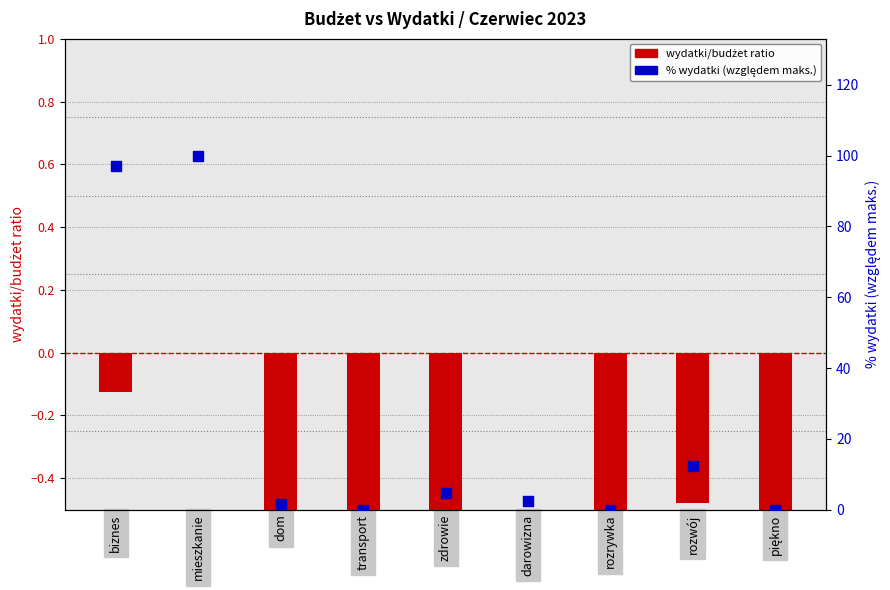

What is the total value across all series at rozwój?

11.9